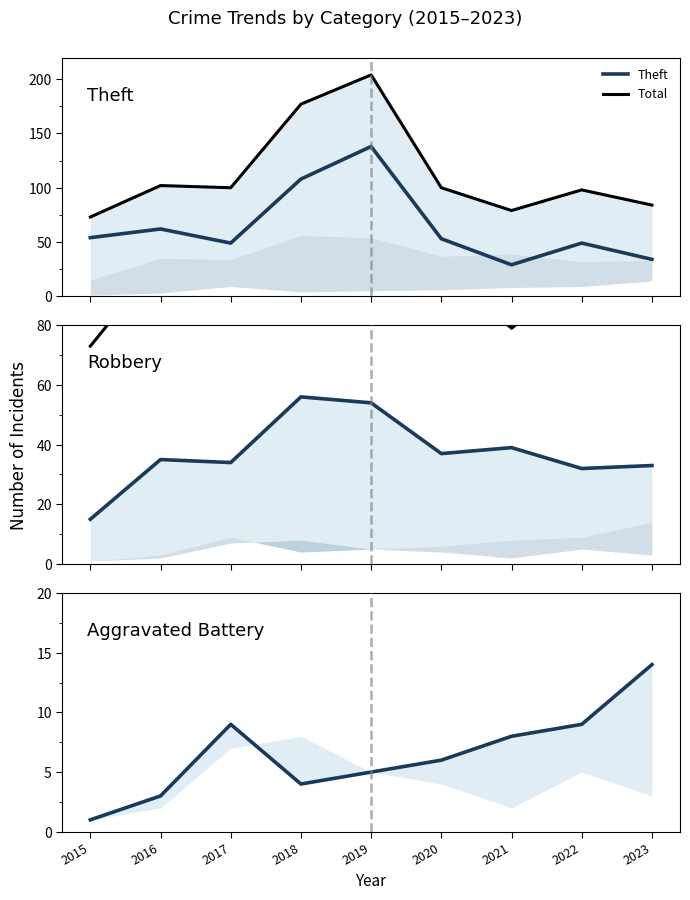

Which series changed the most between 2017 and 2020?

Theft